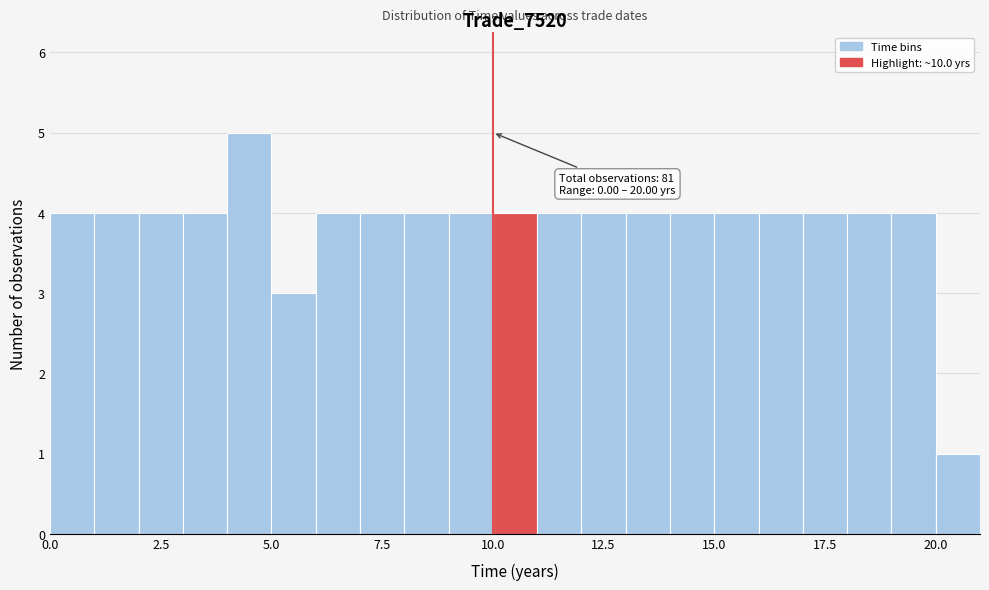

Read against the x-axis, roughly where is the centre of the tallest bar?

4.5